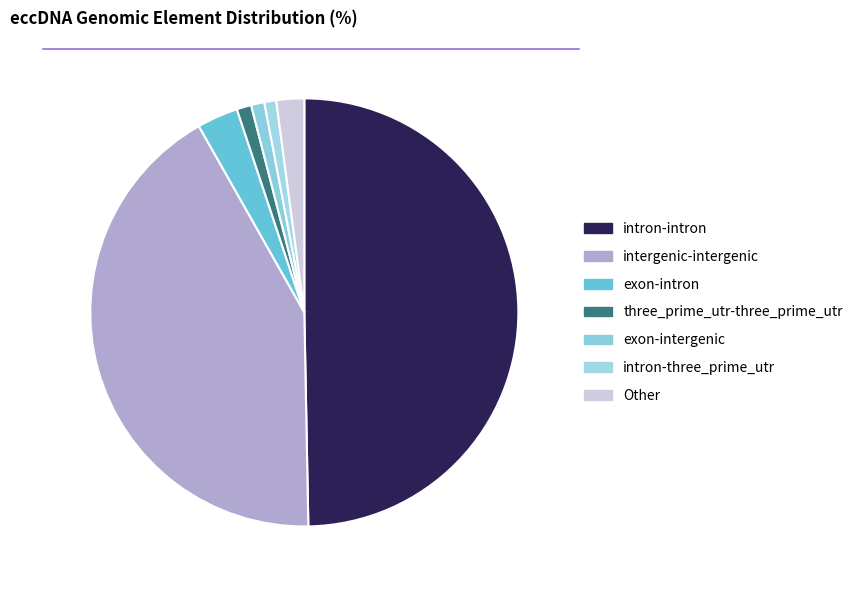

How many segments does this pie chart have?

7